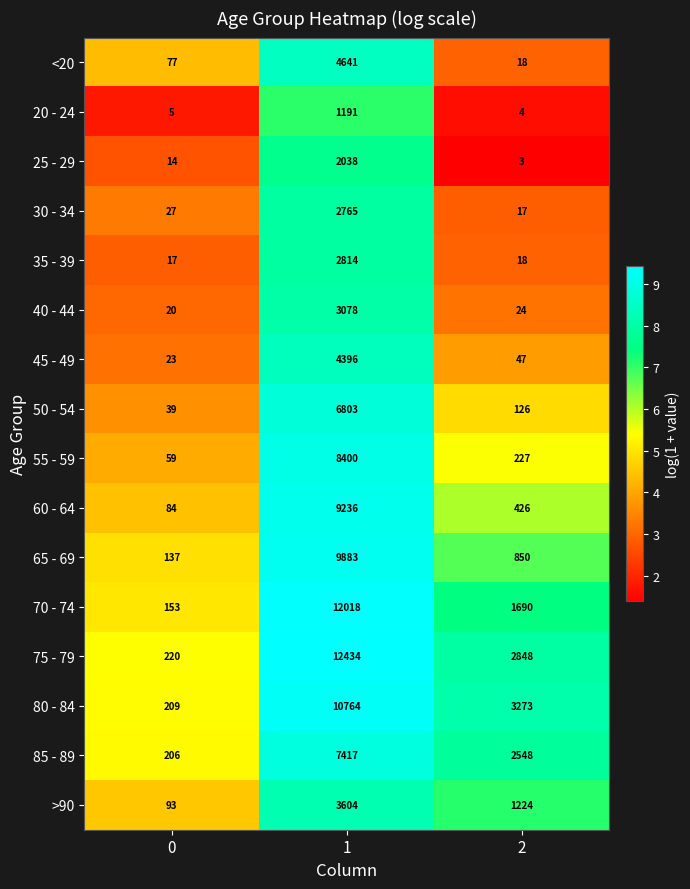

What is the difference between the 25 - 29 values at 0 and 1?

2024